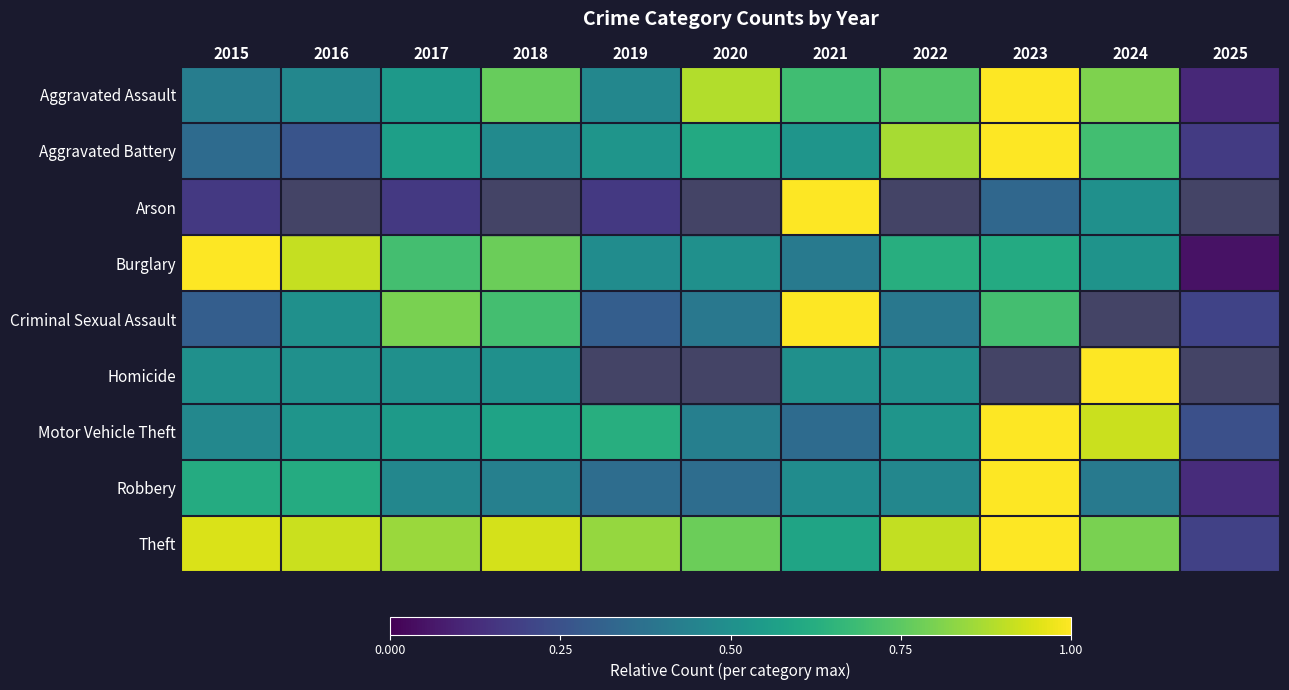

What is the total value across all series at 2024?

5.6